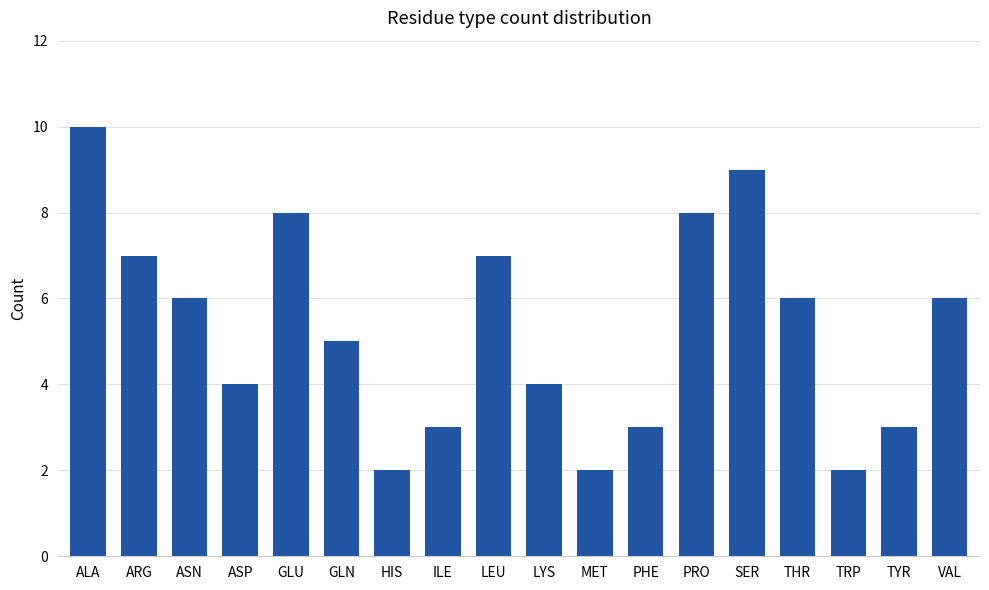

What is the difference between the second highest and second lowest values?

7